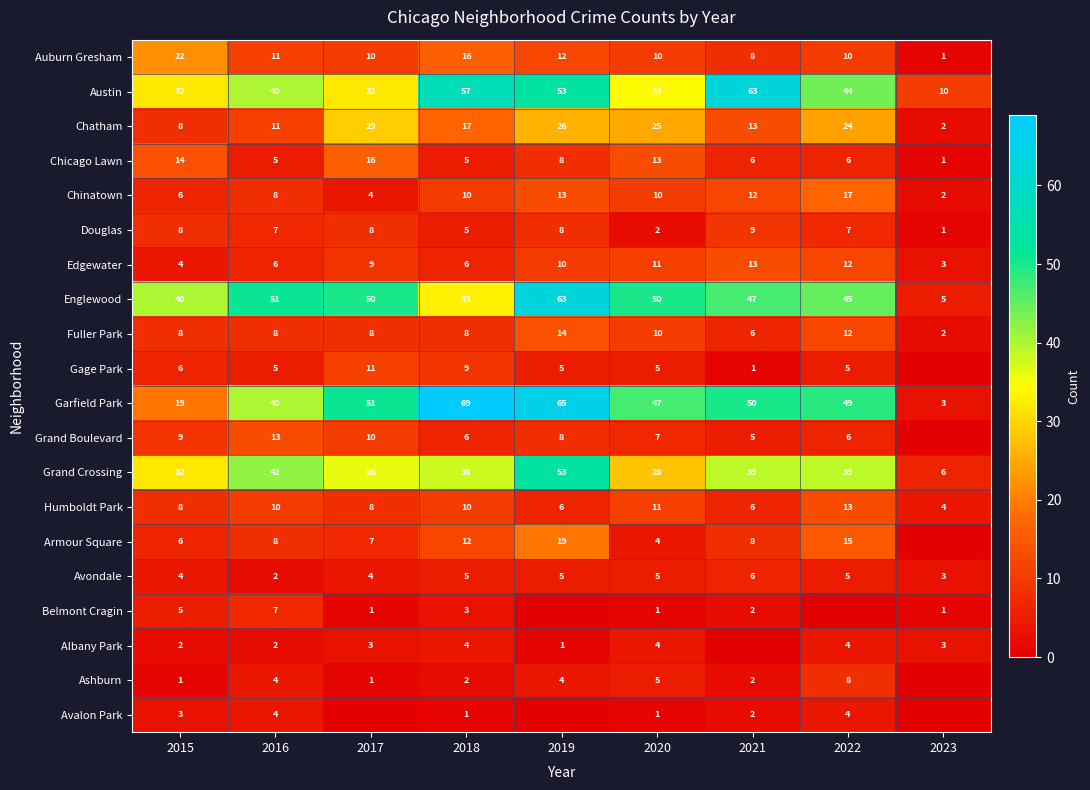

The Grand Boulevard series shows 3 at 2018. True or false?

False